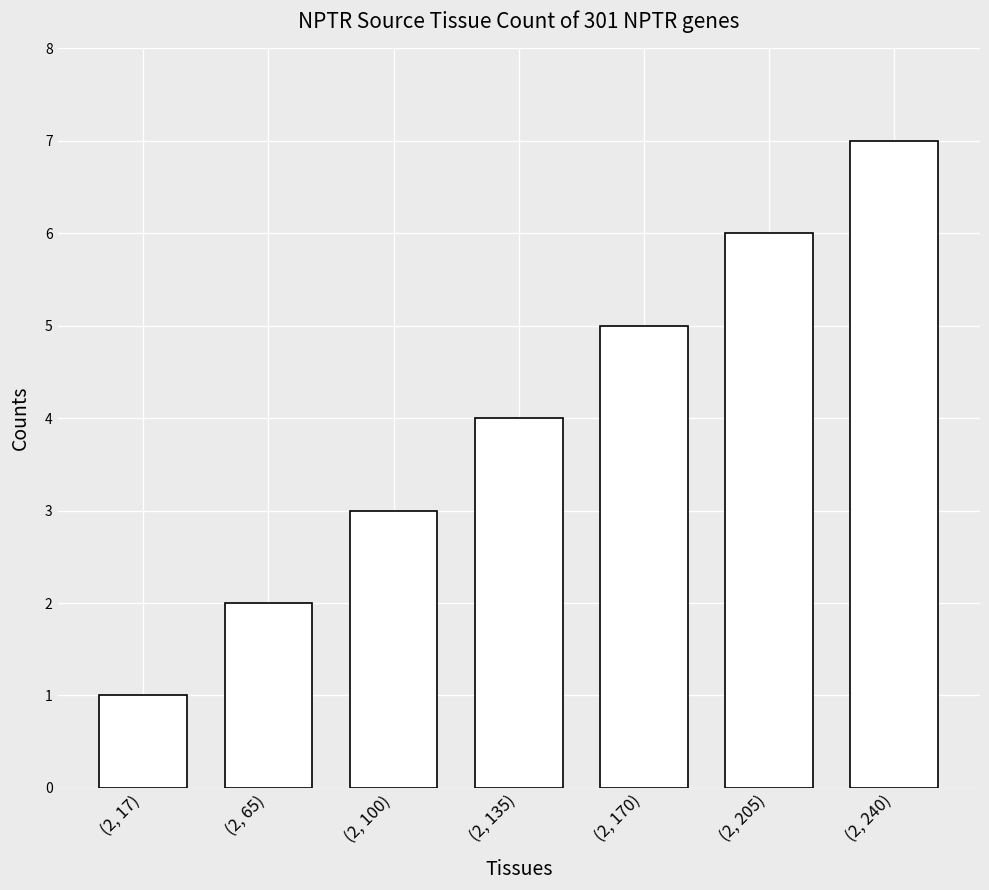

What is the value of the 4th bar from the left?

4